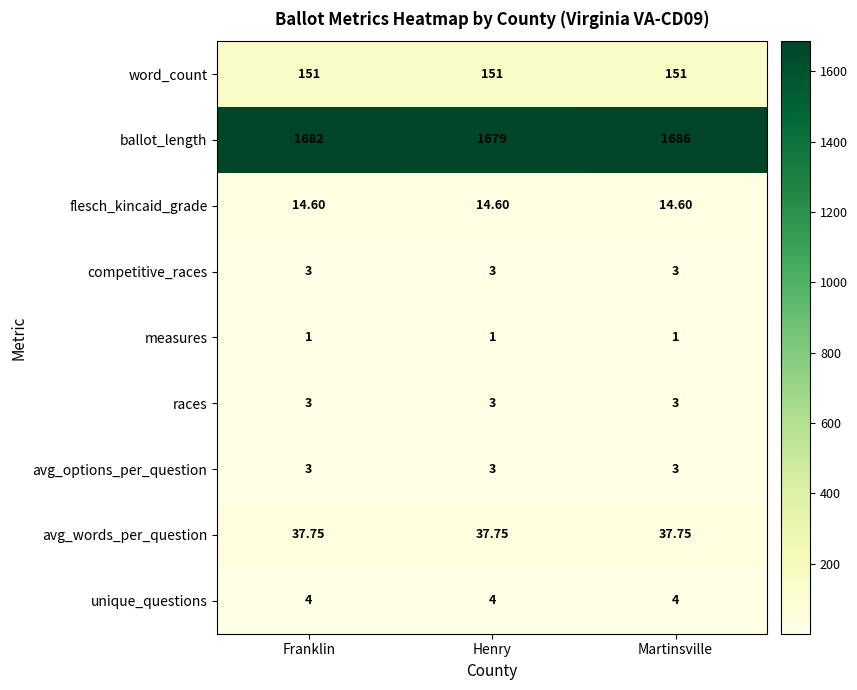

Which series has the widest spread of values?

ballot_length